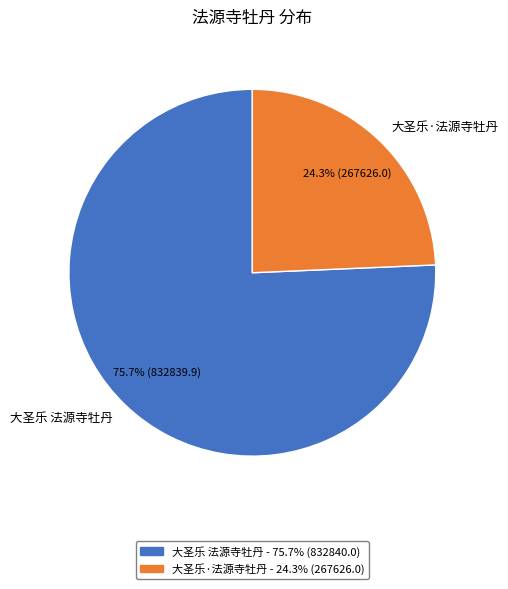

What percentage is NOT represented by 大圣乐 法源寺牡丹?

24.3%